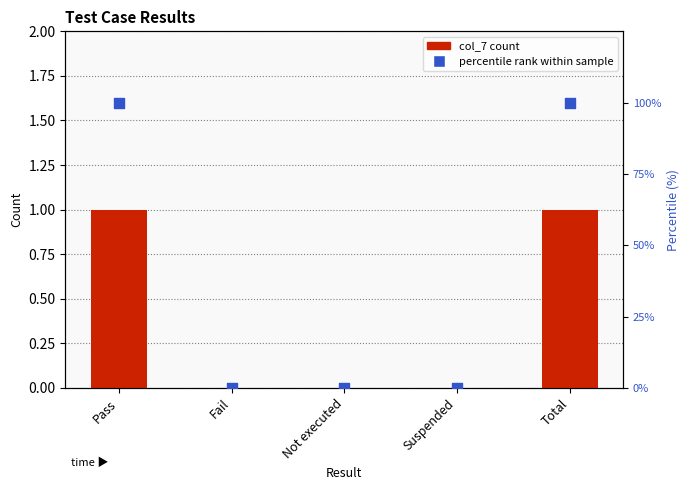

Which series contains the highest Y value?

percentile rank